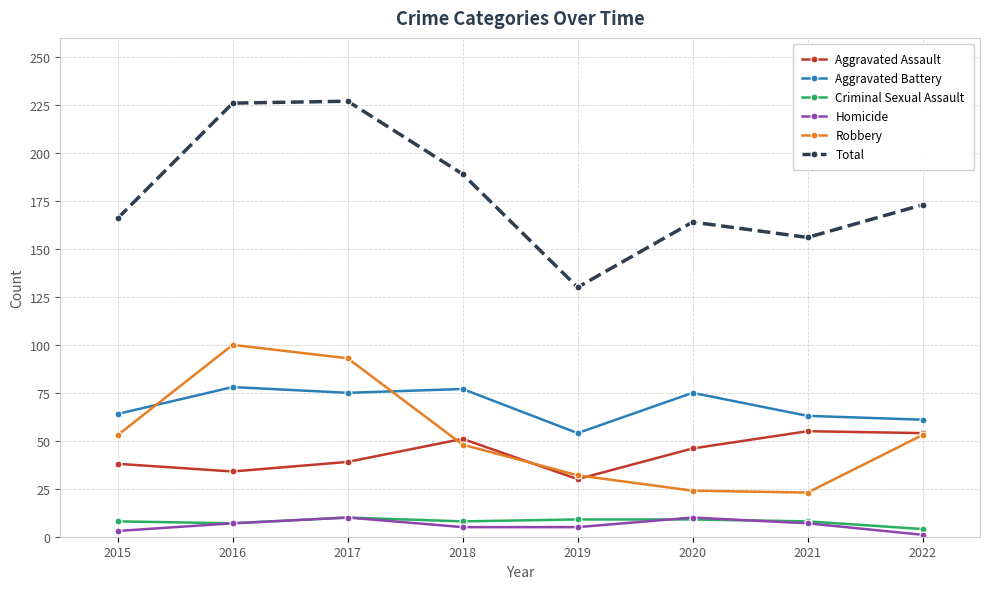

Which series has the largest range (max minus min)?

Total